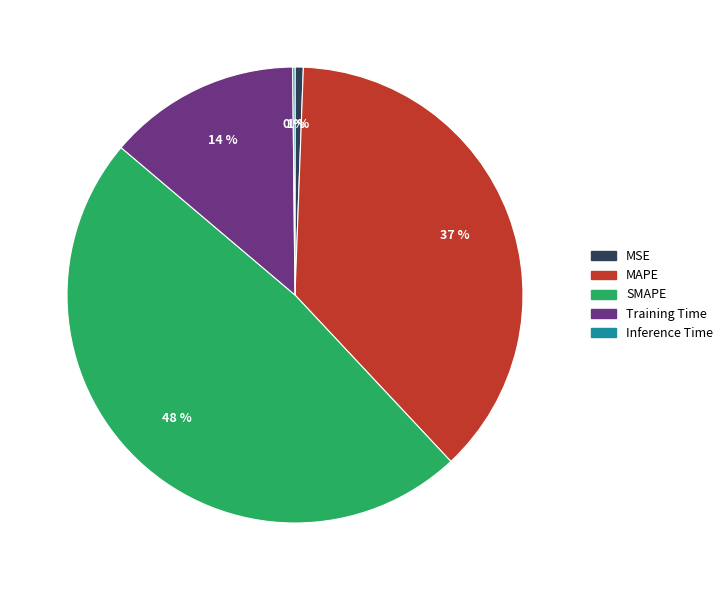

Which slice is the largest?

SMAPE